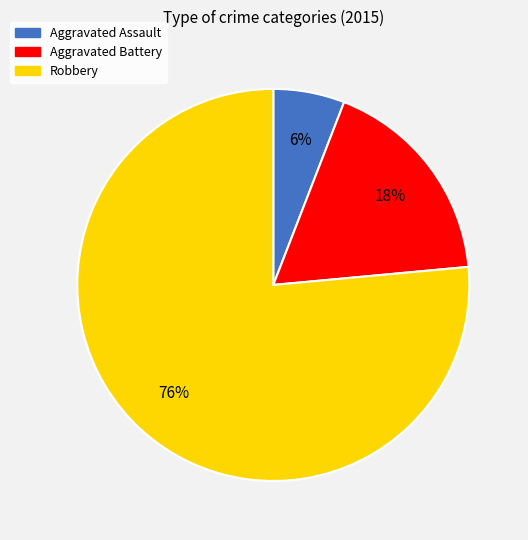

True or false: Aggravated Assault accounts for 6% of the total.

True